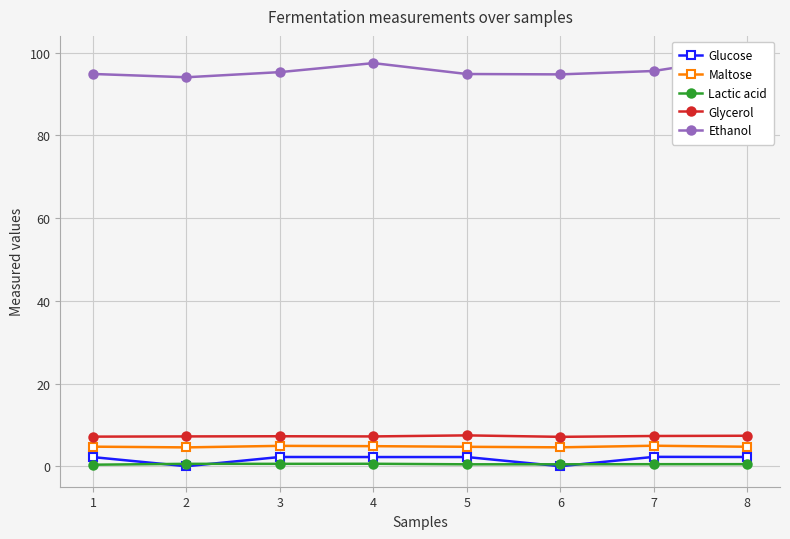

What is the value of the Lactic acid point at the 7th from the left?

0.5